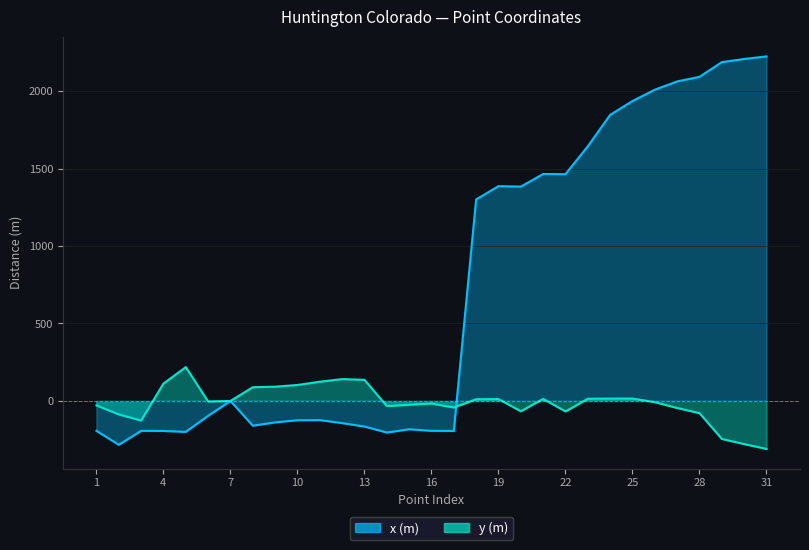

At how many categories does at least one series exceed 1289?

14